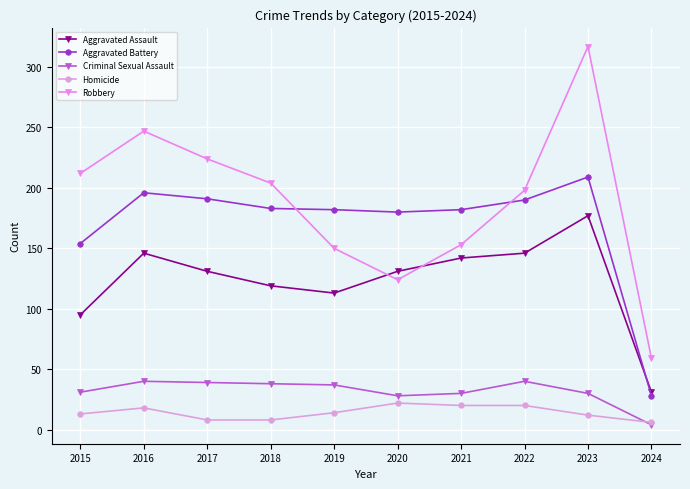

What is the sum of the Homicide values at 2019 and 2020?

36